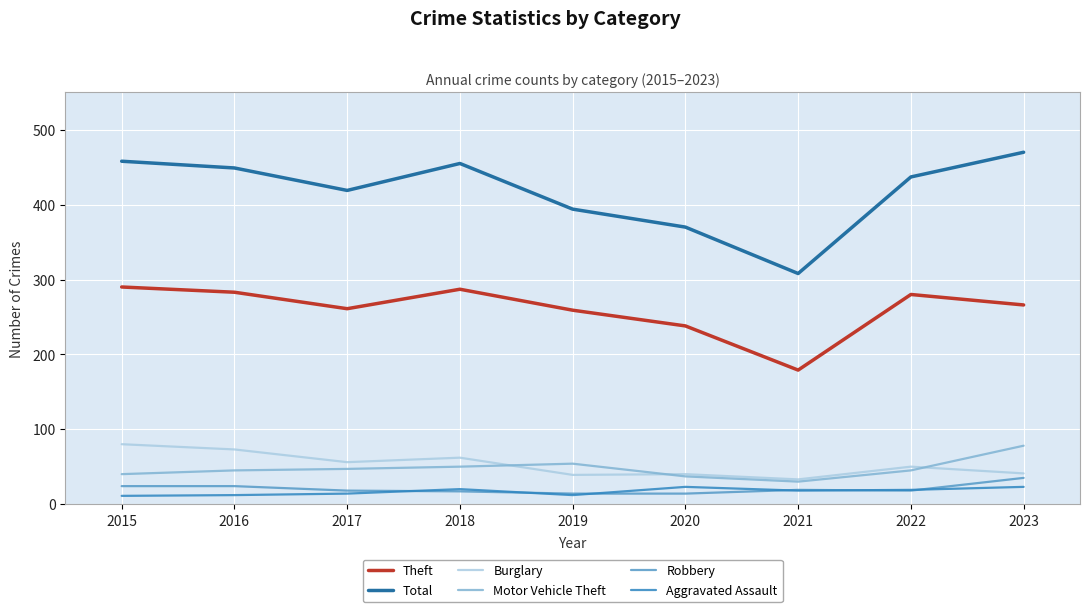

Between 2019 and 2022, which series saw the biggest shift?

Total